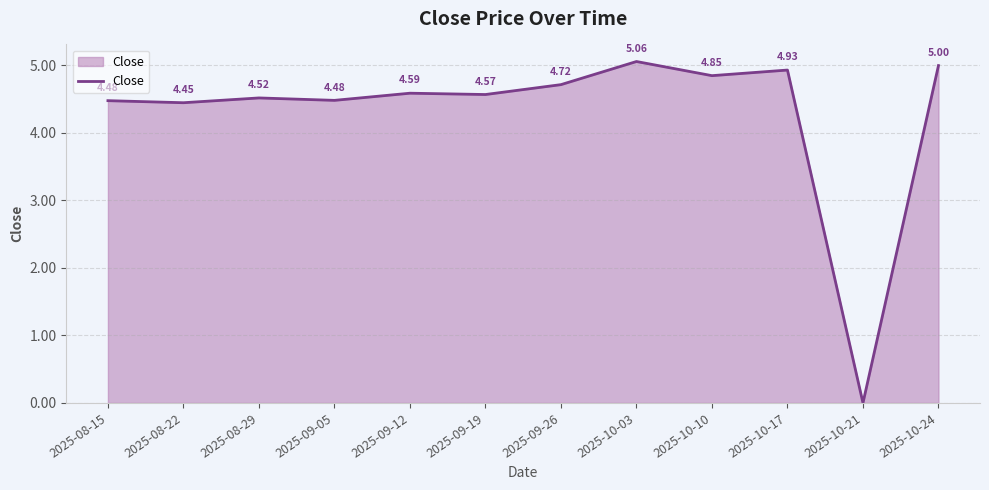

Which category has the highest value across all series?

2025-10-03